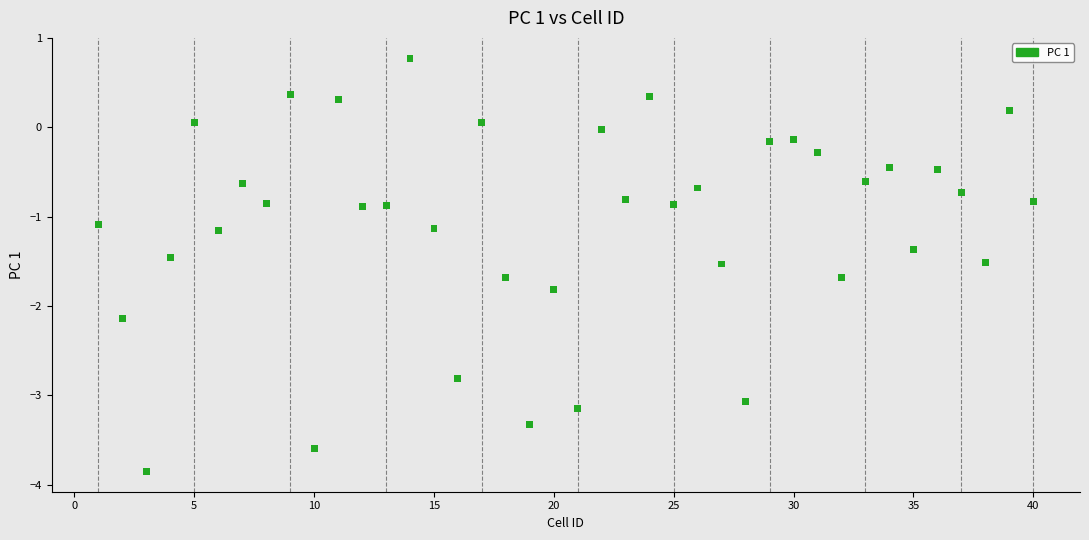

What is the range of X values (max minus min)?

39.0